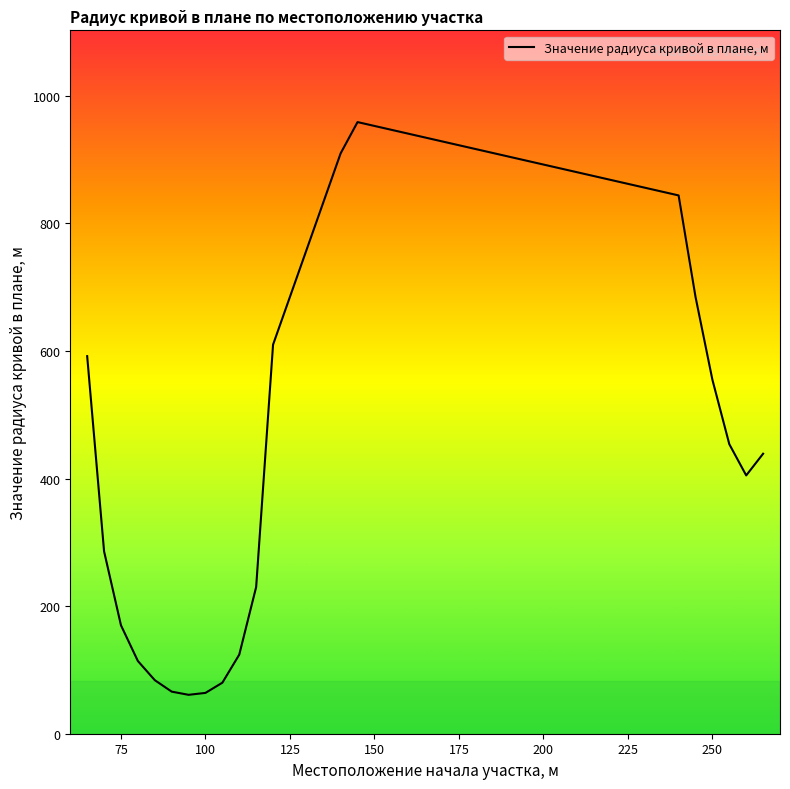

Count the number of categories in the chart.

20